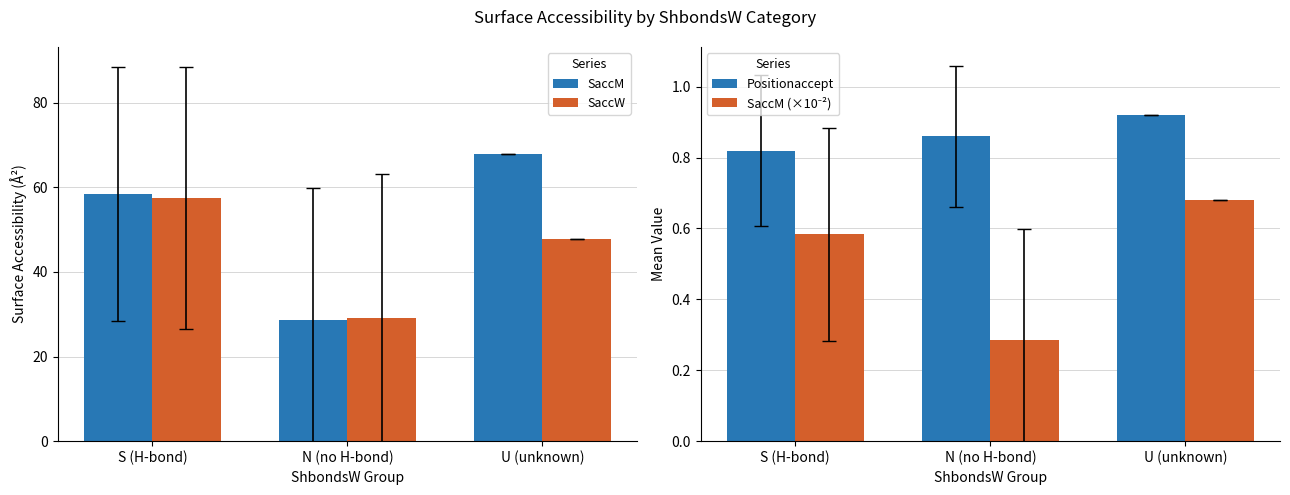

How many series are shown in this chart?

4